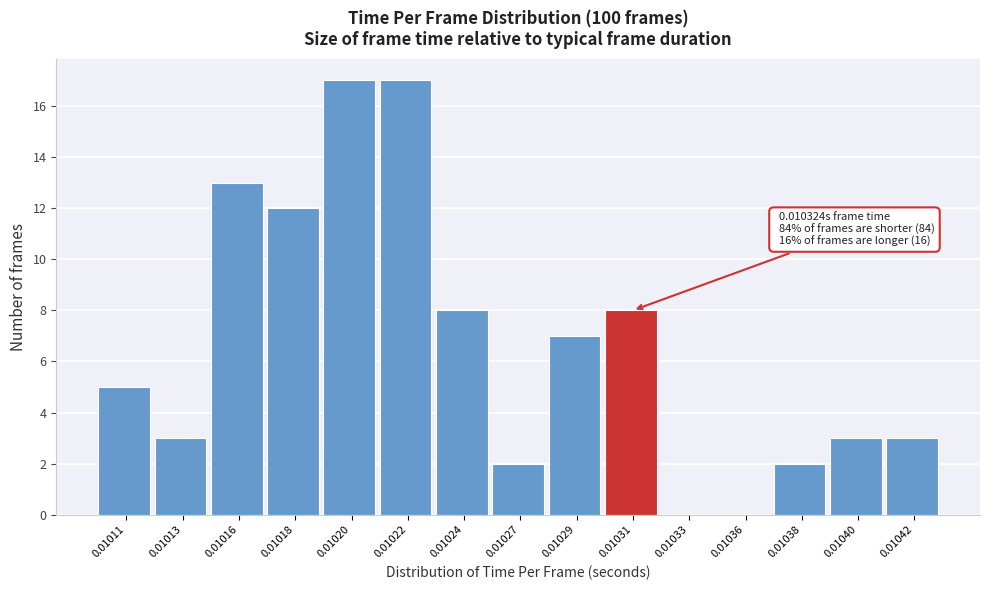

Reading right to left, what are all the values shown in this chart?

0.01042=3	0.01040=3	0.01038=2	0.01036=0	0.01033=0	0.01031=8	0.01029=7	0.01027=2	0.01024=8	0.01022=17	0.01020=17	0.01018=12	0.01016=13	0.01013=3	0.01011=5